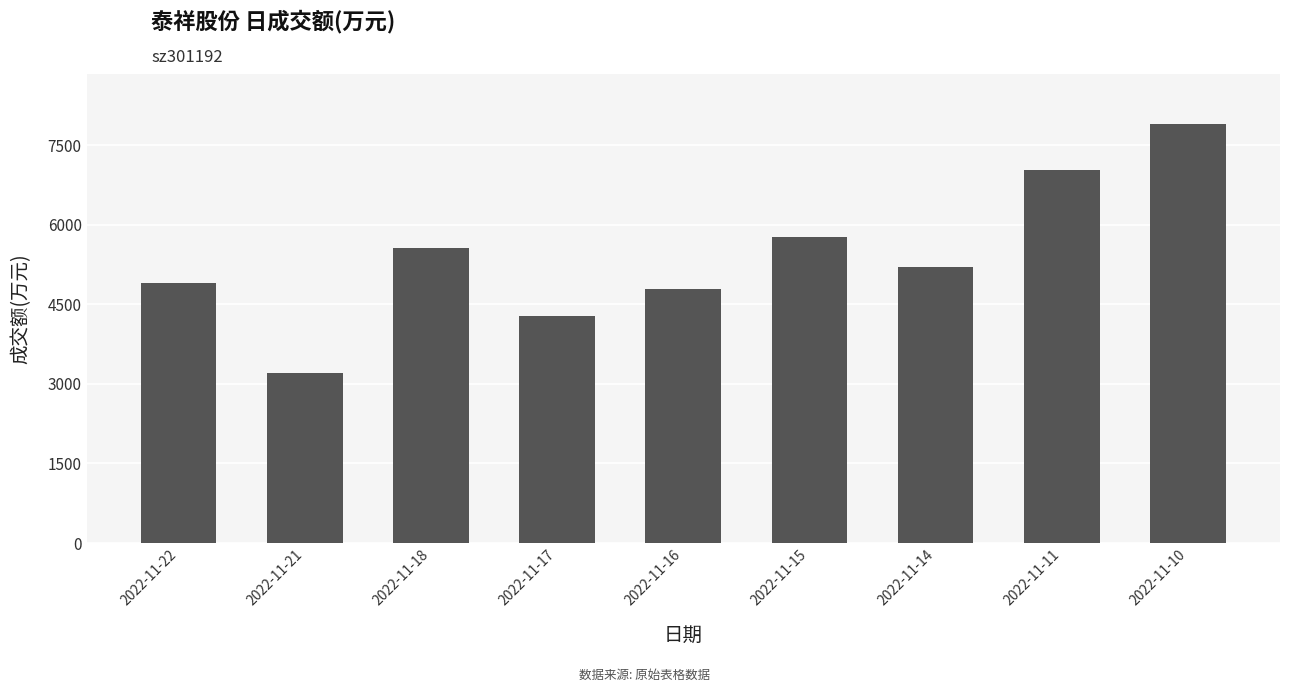

Reading left to right, list all the values displayed in this chart.

2022-11-22=4900	2022-11-21=3204	2022-11-18=5571	2022-11-17=4274	2022-11-16=4784	2022-11-15=5767	2022-11-14=5213	2022-11-11=7043	2022-11-10=7897